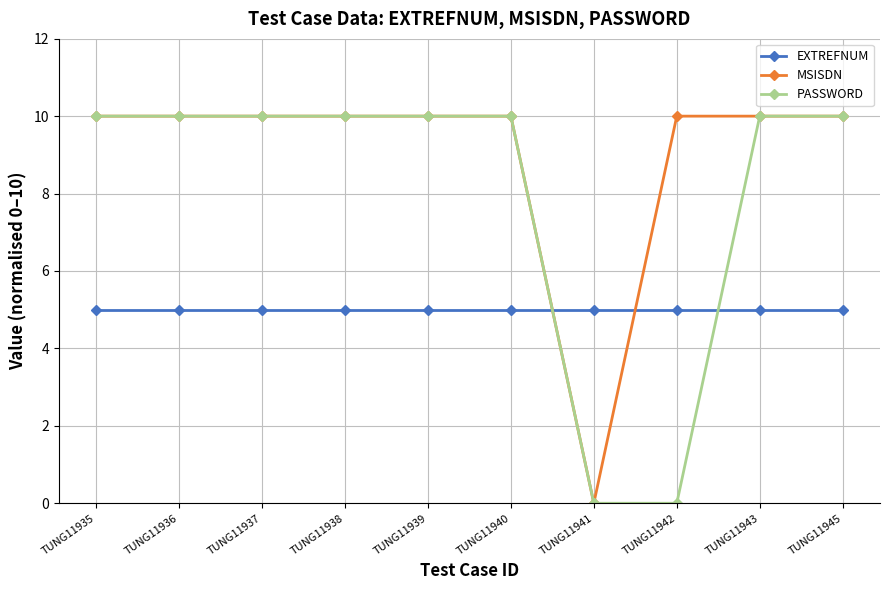

In MSISDN, how many points are lower than both neighbors (excluding endpoints)?

1